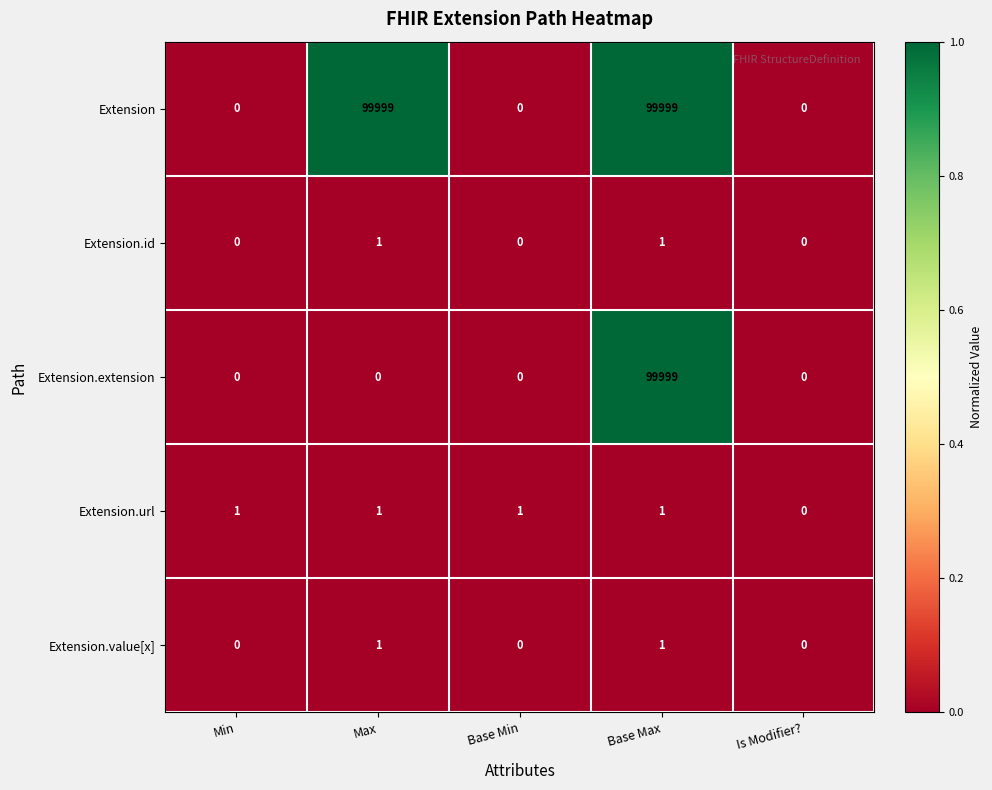

Reading left to right, transcribe all the data shown in this chart.

Extension: 0	99999	0	99999	0
Extension.id: 0	1	0	1	0
Extension.extension: 0	0	0	99999	0
Extension.url: 1	1	1	1	0
Extension.value[x]: 0	1	0	1	0